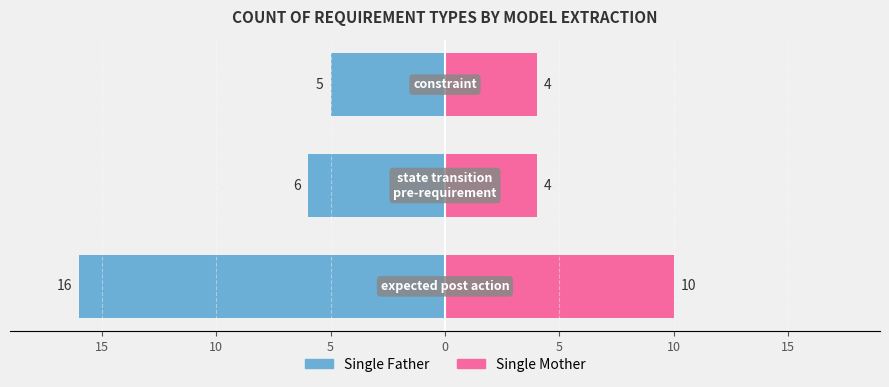

What are all the series names shown in the legend?

Single Father, Single Mother